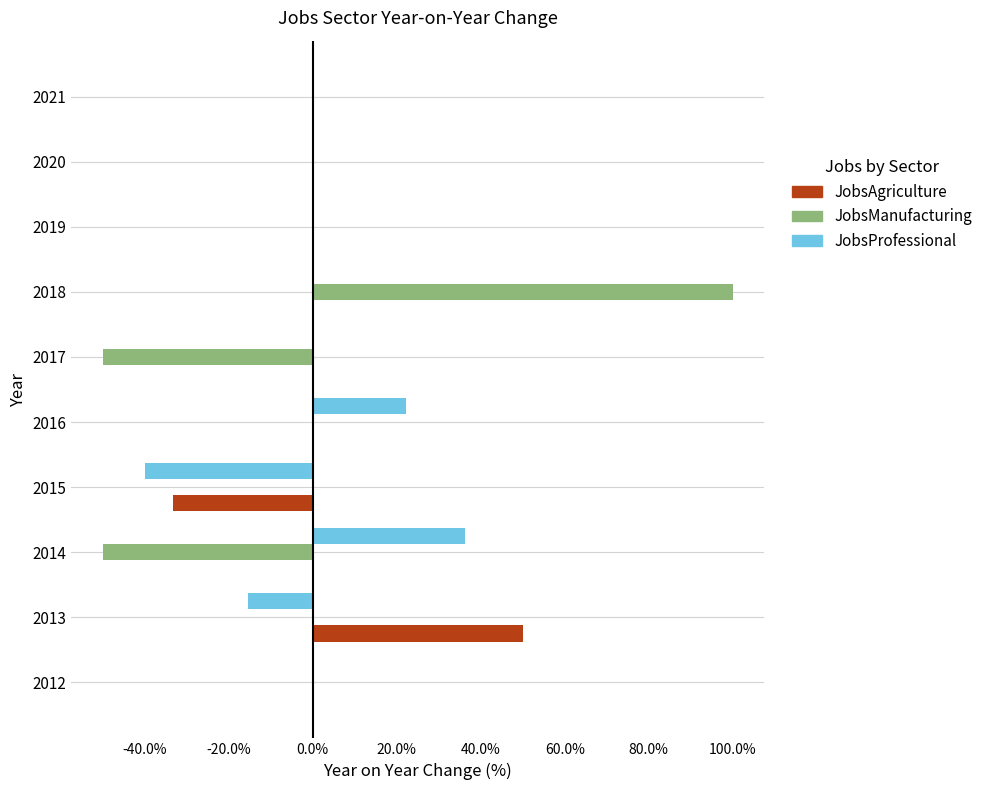

What are all the series names shown in the legend?

JobsAgriculture, JobsManufacturing, JobsProfessional